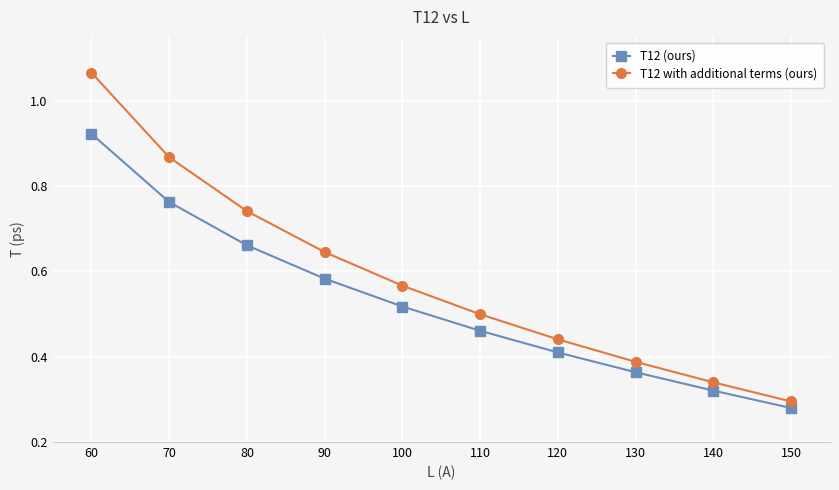

Between 70 and 100, which series saw the biggest shift?

T12 with additional terms (ours)